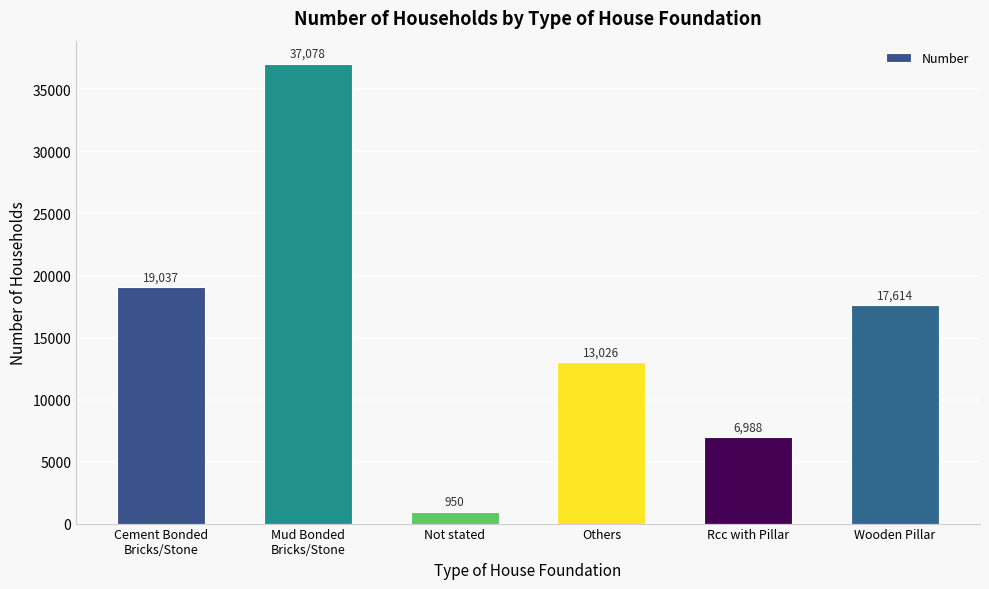

How many categories are shown in the chart?

6